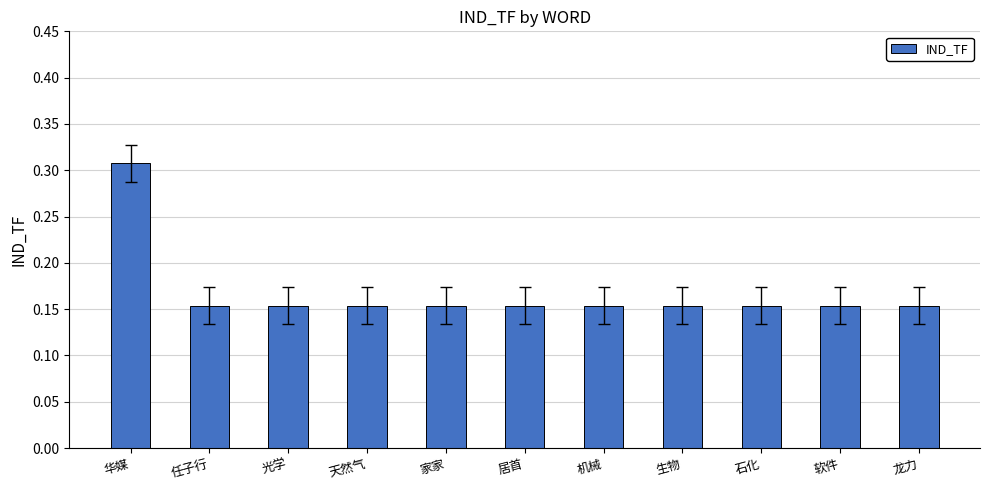

How many values are between 0 and 1?

11